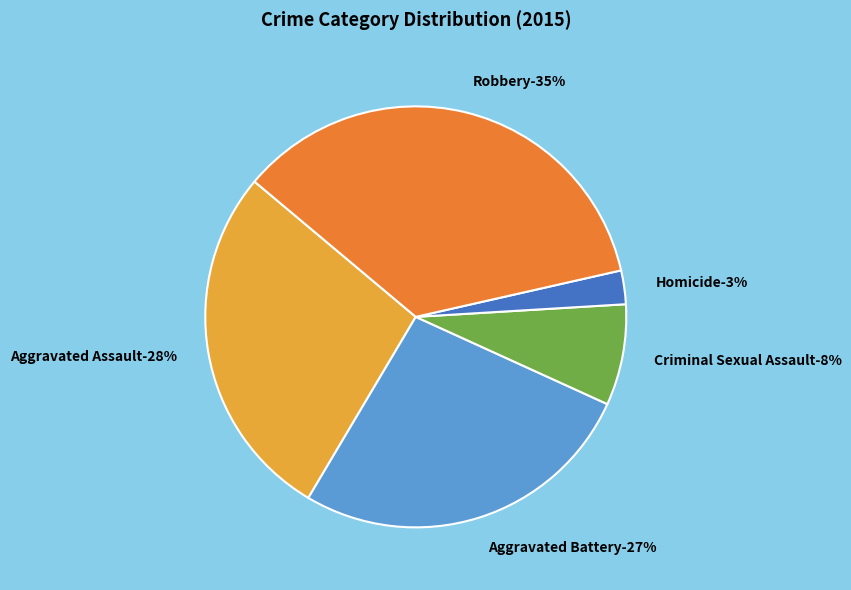

The Aggravated Battery slice represents 27% of the pie. True or false?

True